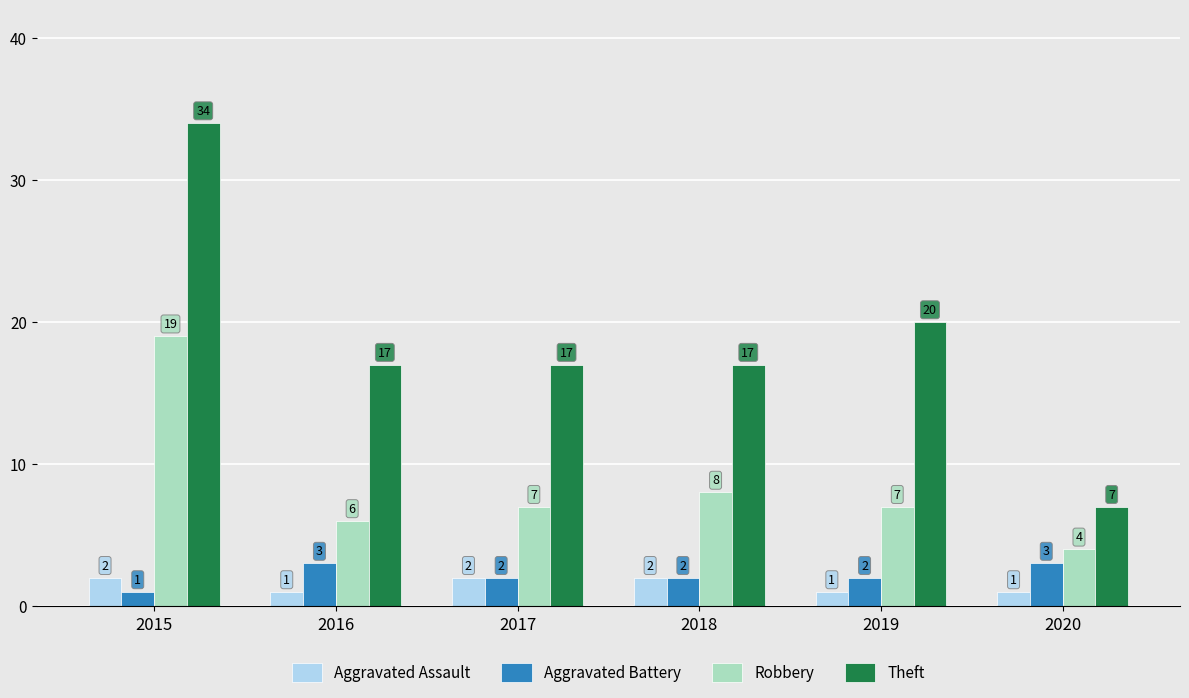

Where does the Theft series first go above 17?

2015